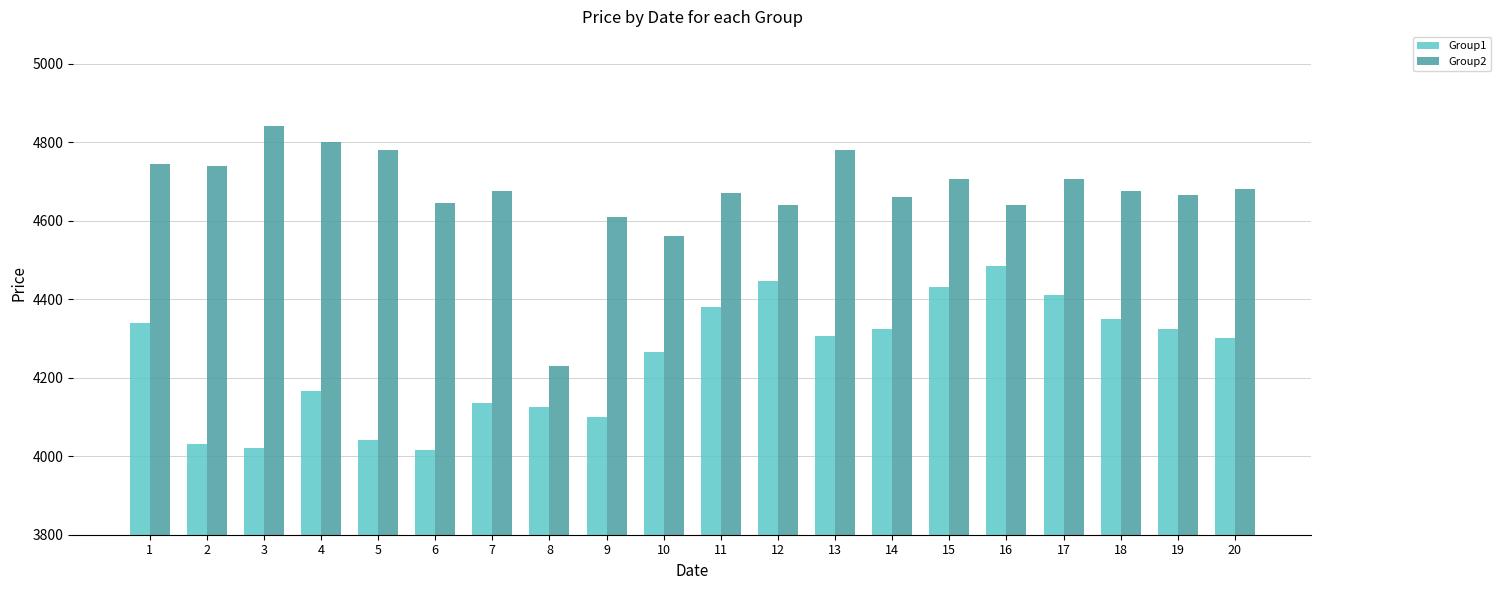

What is the sum of all Group1 values?

84990